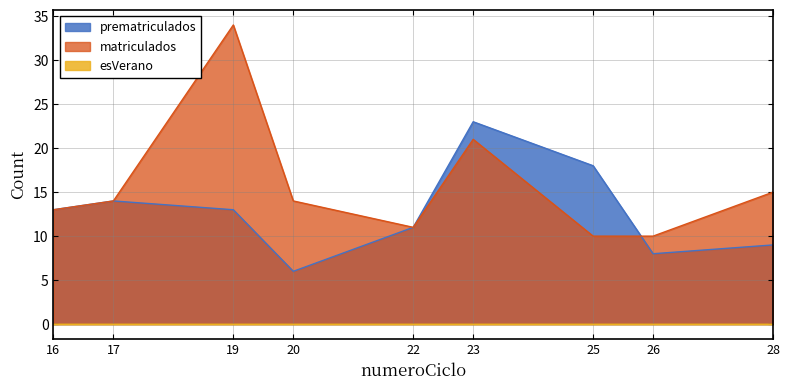

Reading left to right, transcribe all the data shown in this chart.

prematriculados: 13	14	13	6	11	23	18	8	9
matriculados: 13	14	34	14	11	21	10	10	15